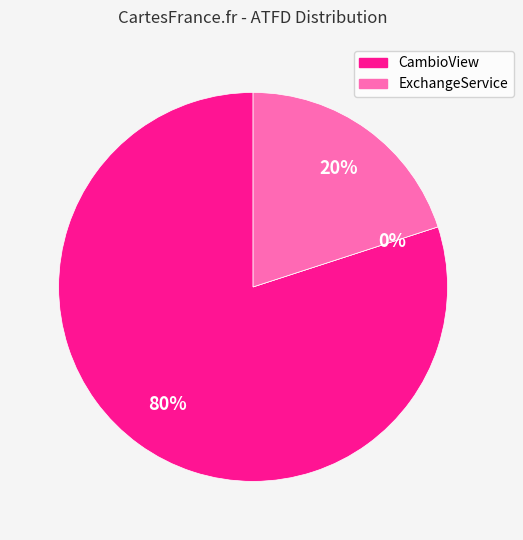

Does com.example.cambio.CambioView account for over 50% of the chart?

Yes